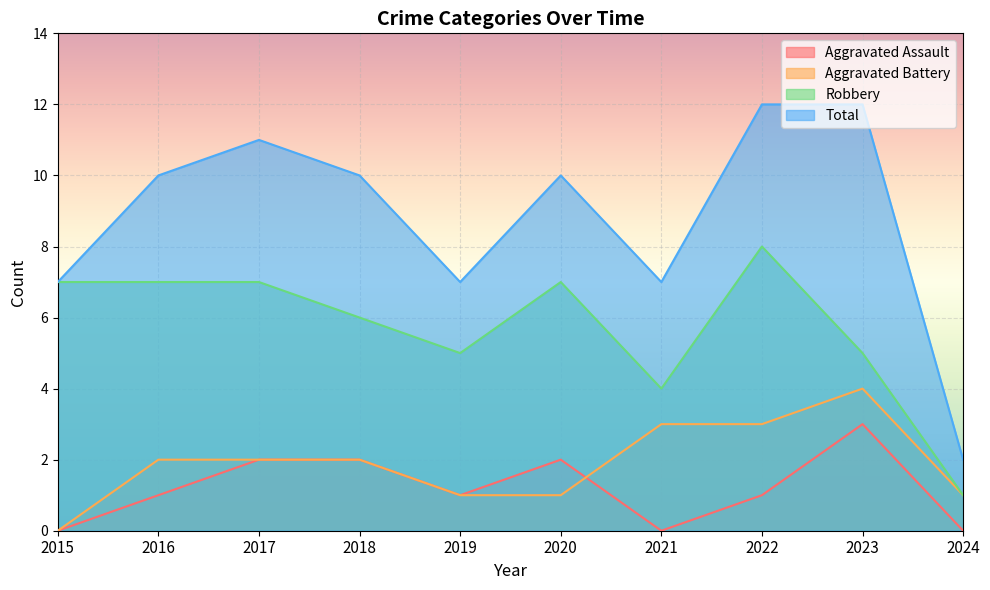

Reading left to right, list all the values displayed in this chart.

Aggravated Assault: 0	1	2	2	1	2	0	1	3	0
Aggravated Battery: 0	2	2	2	1	1	3	3	4	1
Robbery: 7	7	7	6	5	7	4	8	5	1
Total: 7	10	11	10	7	10	7	12	12	2